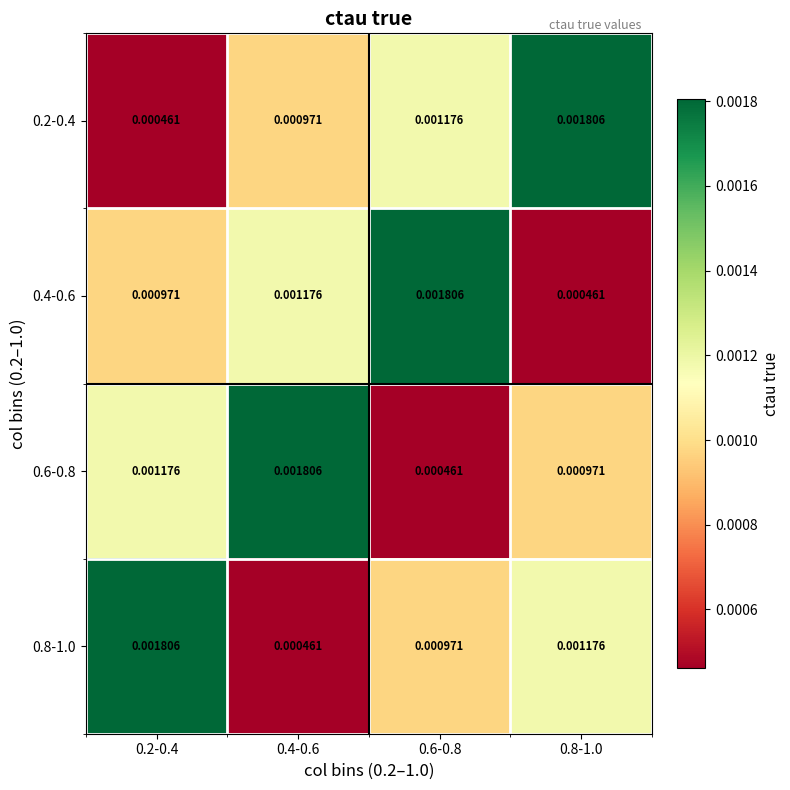

At how many categories does at least one series exceed 0?

4